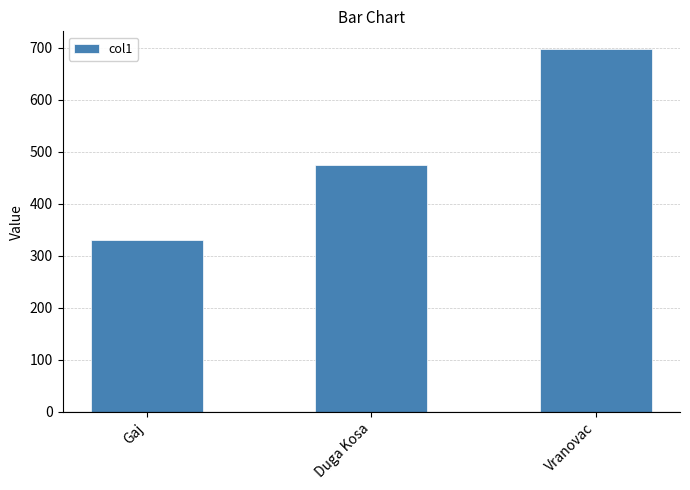

Rank the categories by value from lowest to highest.

Gaj, Duga Kosa, Vranovac